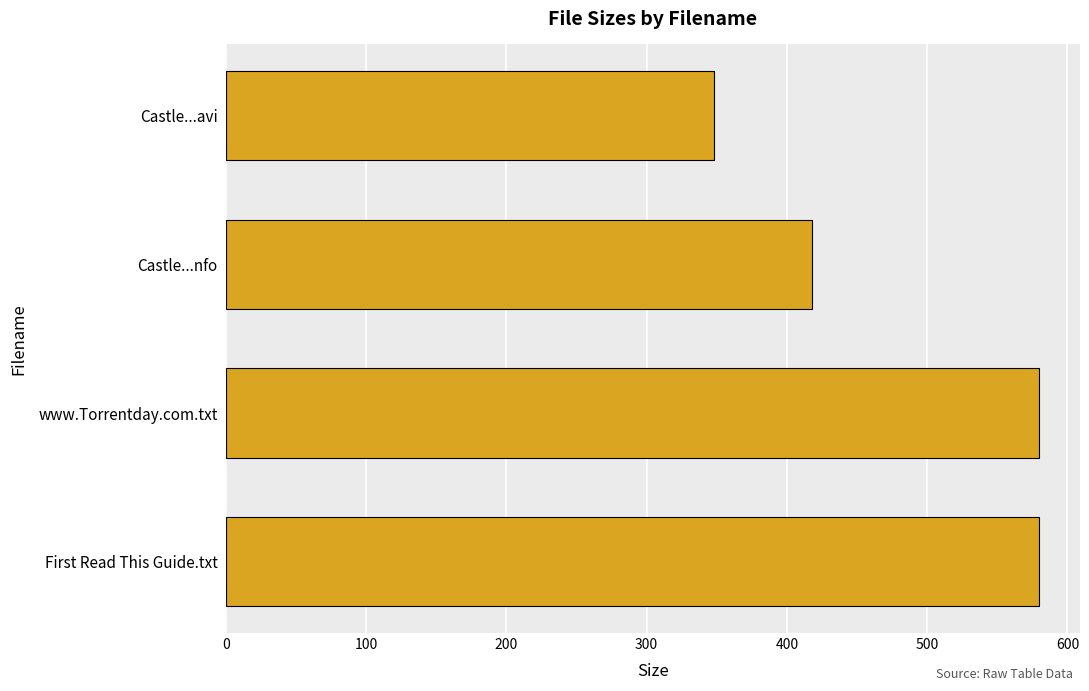

What is the difference between the second highest and second lowest values?

162.0